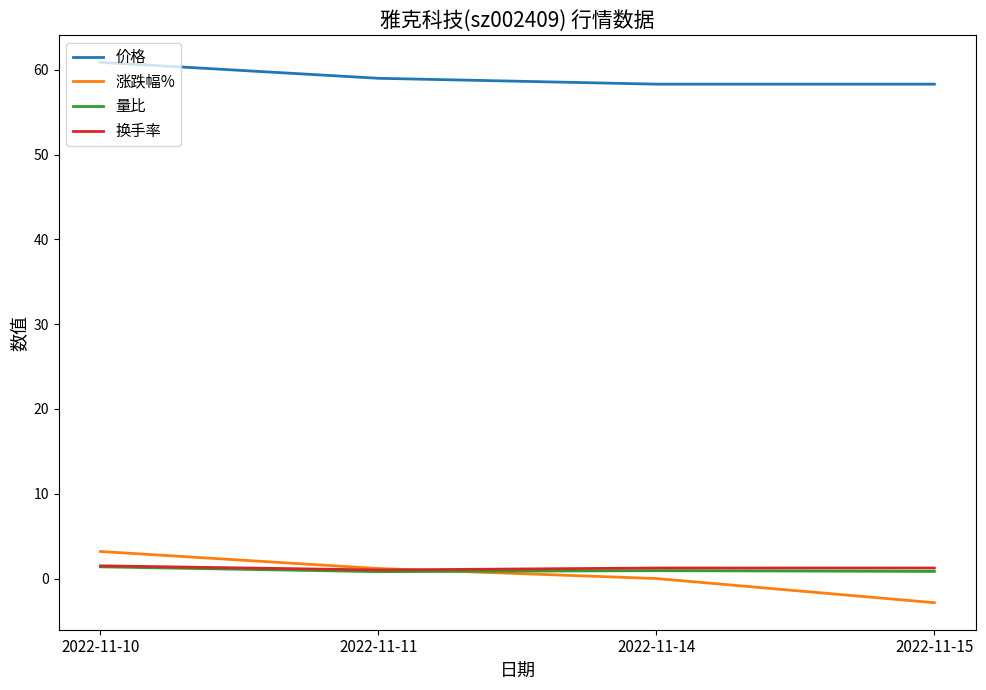

Which series has the largest total across all categories?

价格